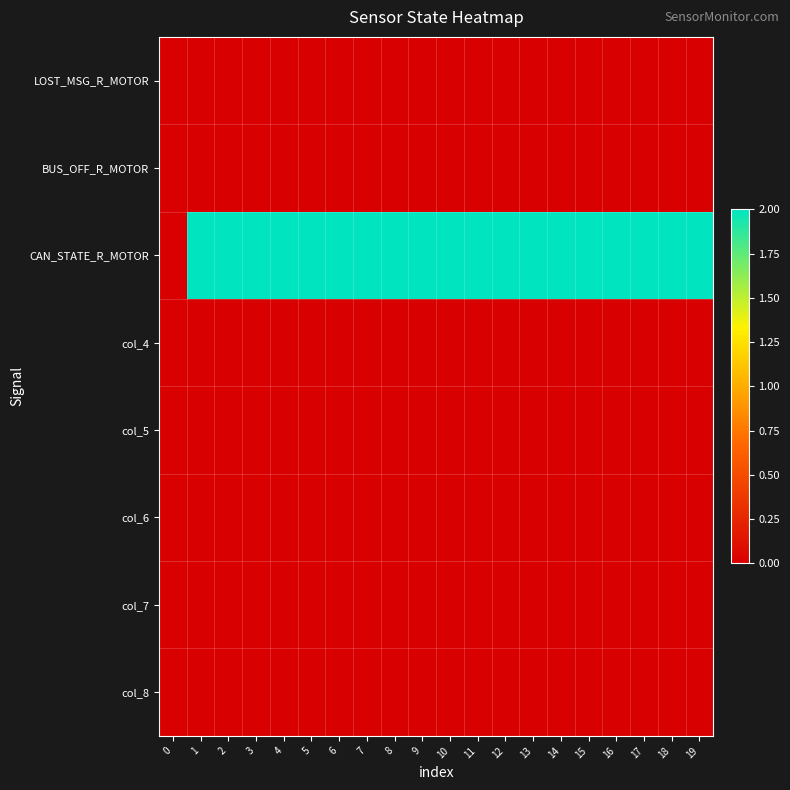

At which category is the sum across all series the highest?

1